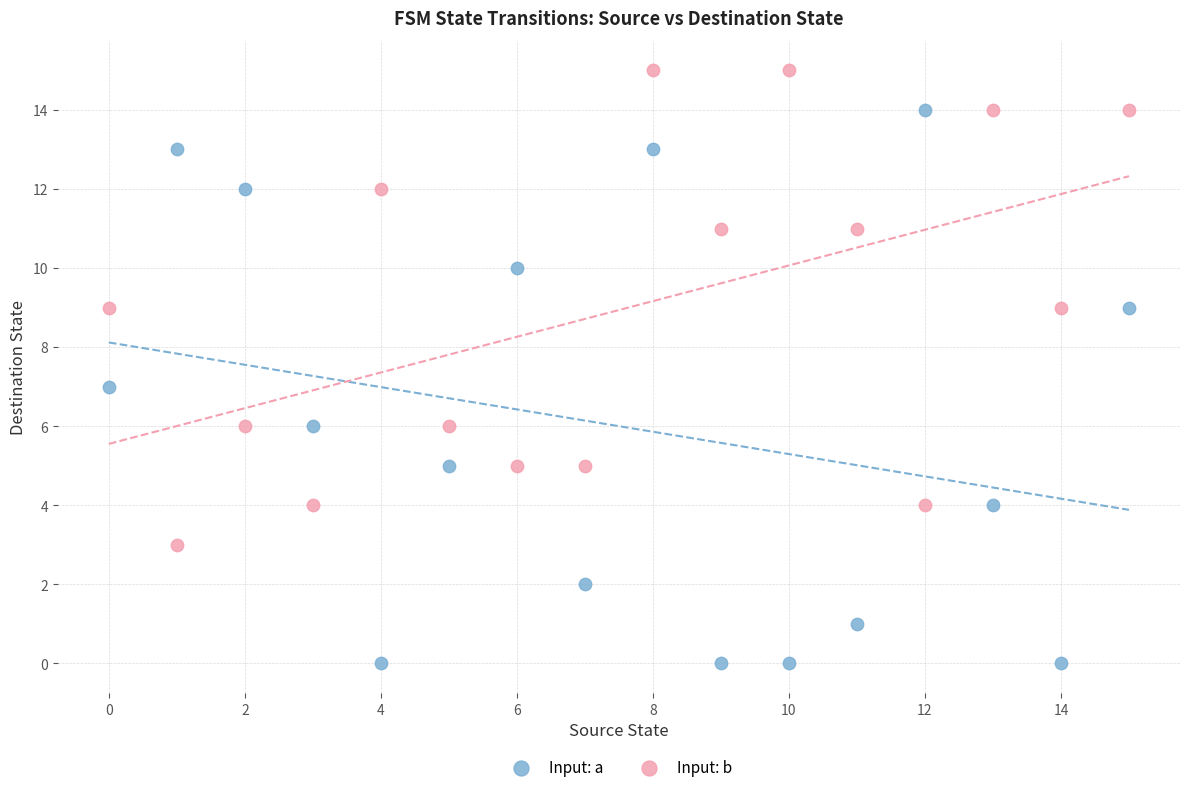

Which series contains the highest Y value?

Input: b